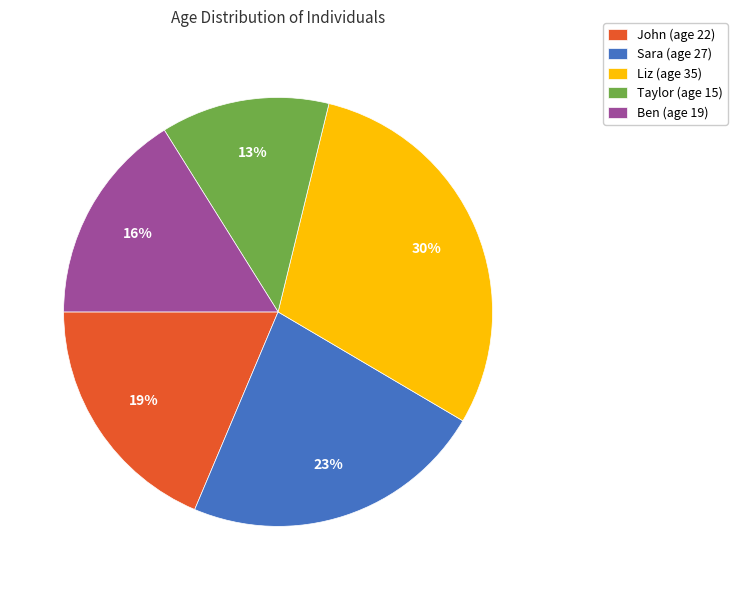

How many segments does this pie chart have?

5